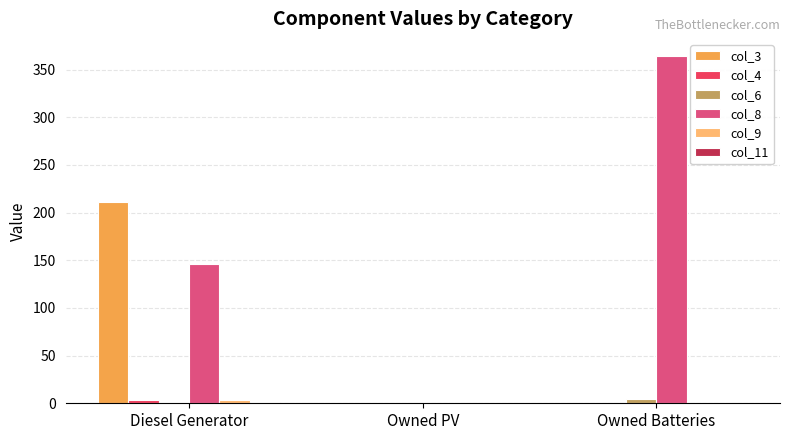

What is the greatest value displayed?

364